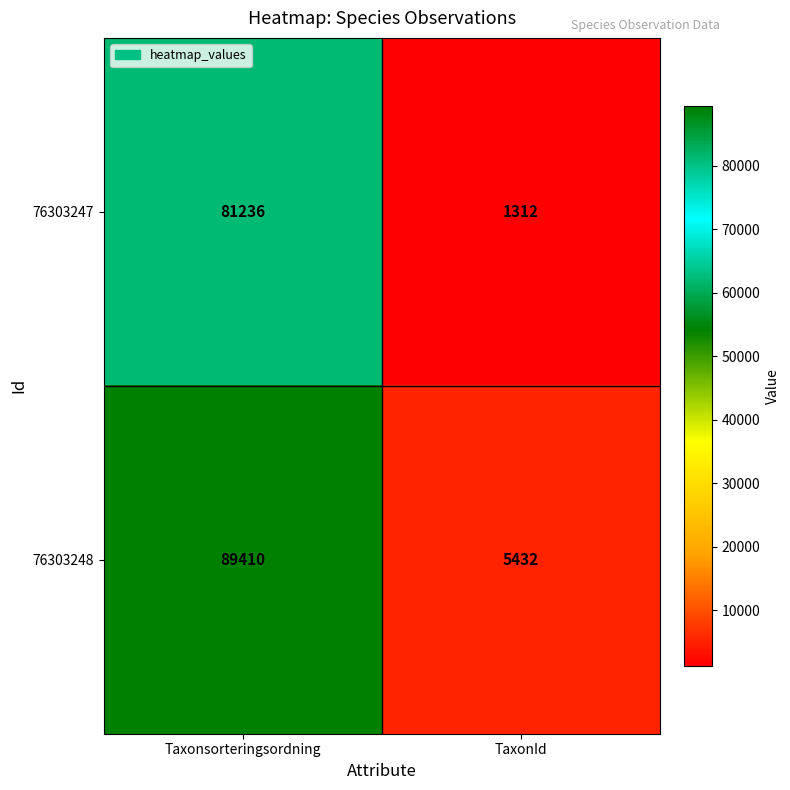

Reading left to right, transcribe all the data shown in this chart.

76303247: Taxonsorteringsordning=81236	TaxonId=1312
76303248: Taxonsorteringsordning=89410	TaxonId=5432